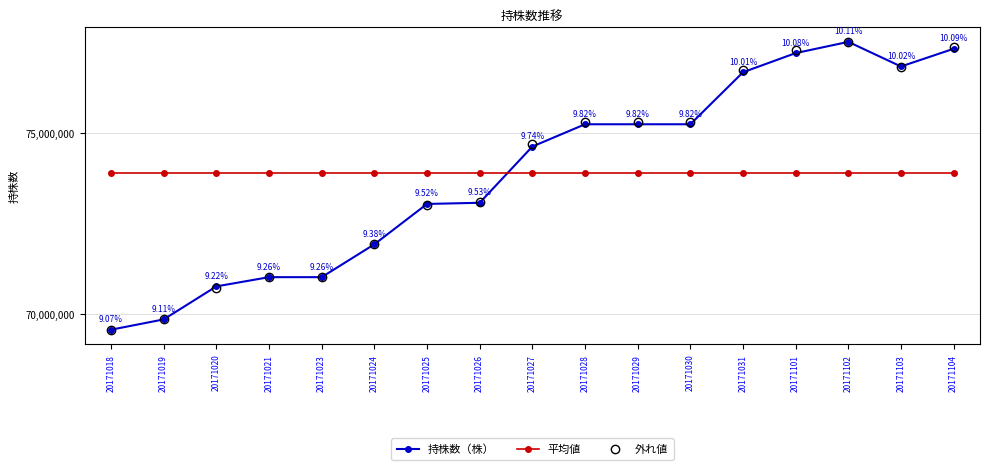

Which category has the lowest value in the 外れ値 series?

20171018